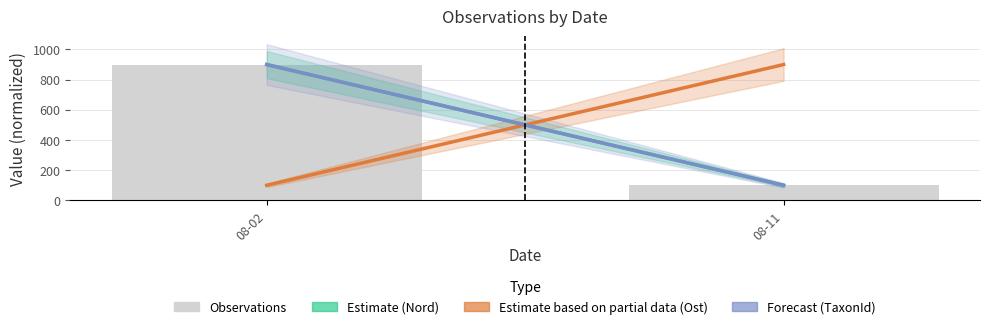

What is the greatest value displayed?

900